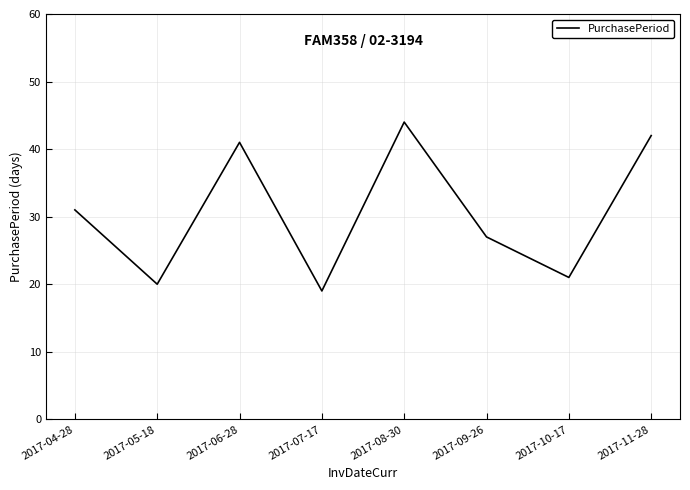

How many values are below 31?

4